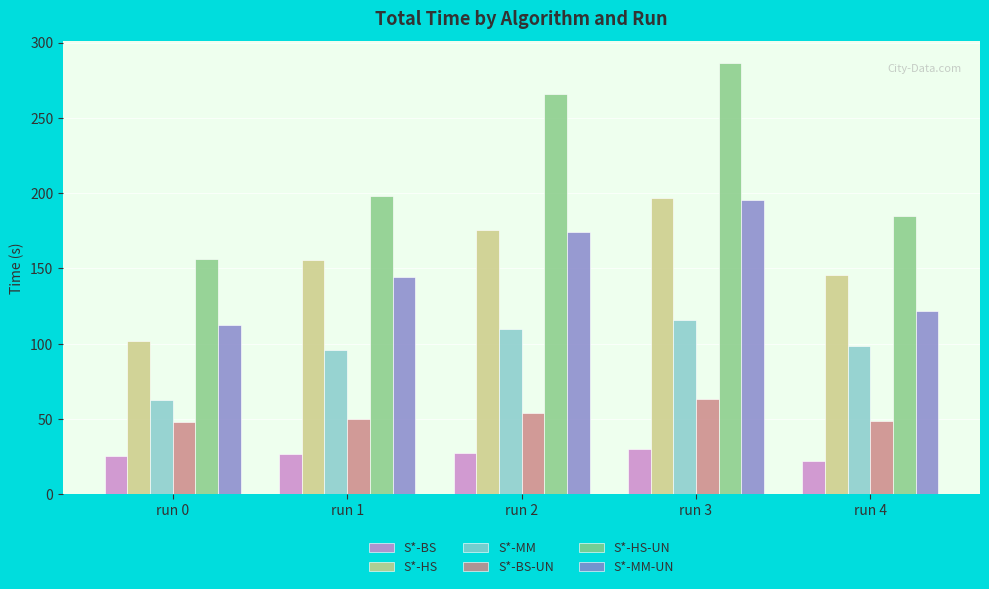

The S*-HS-UN series shows 167.1 at run 2. True or false?

False